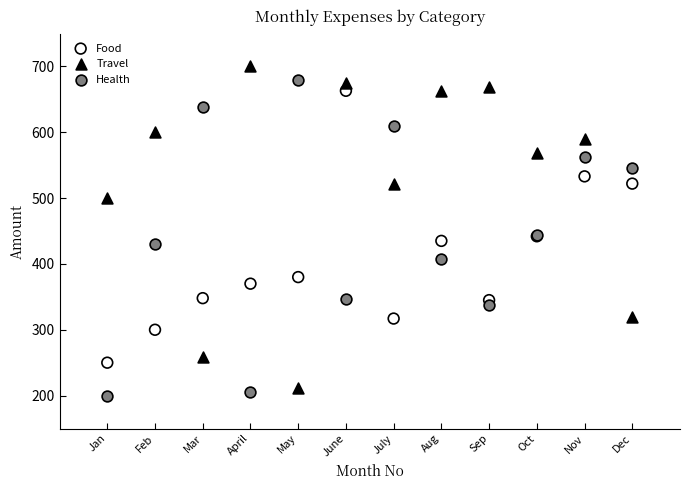

What are all the series names shown in the legend?

Food, Travel, Health